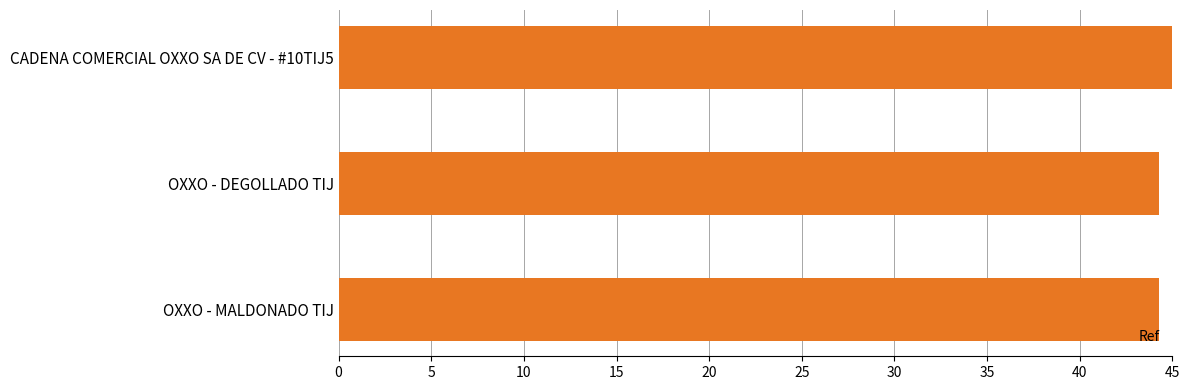

What is the smallest value displayed?

44.3